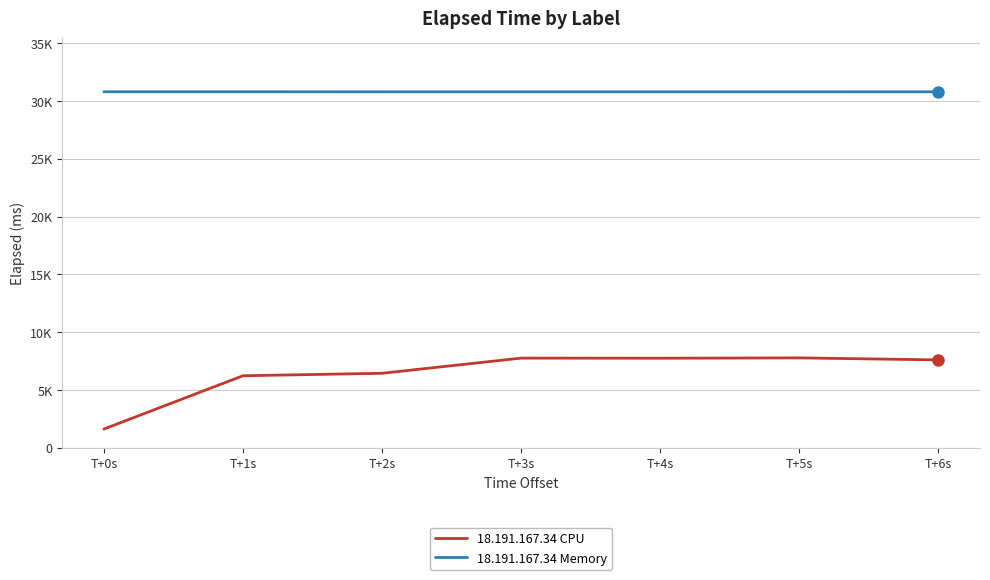

Which series changed the most between T+1s and T+6s?

18.191.167.34 CPU